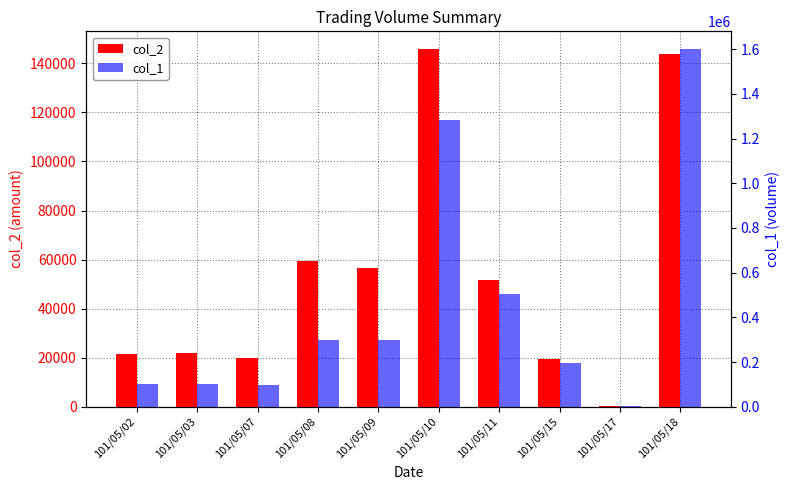

Where is col_2 nearest to the value 72950?

101/05/08